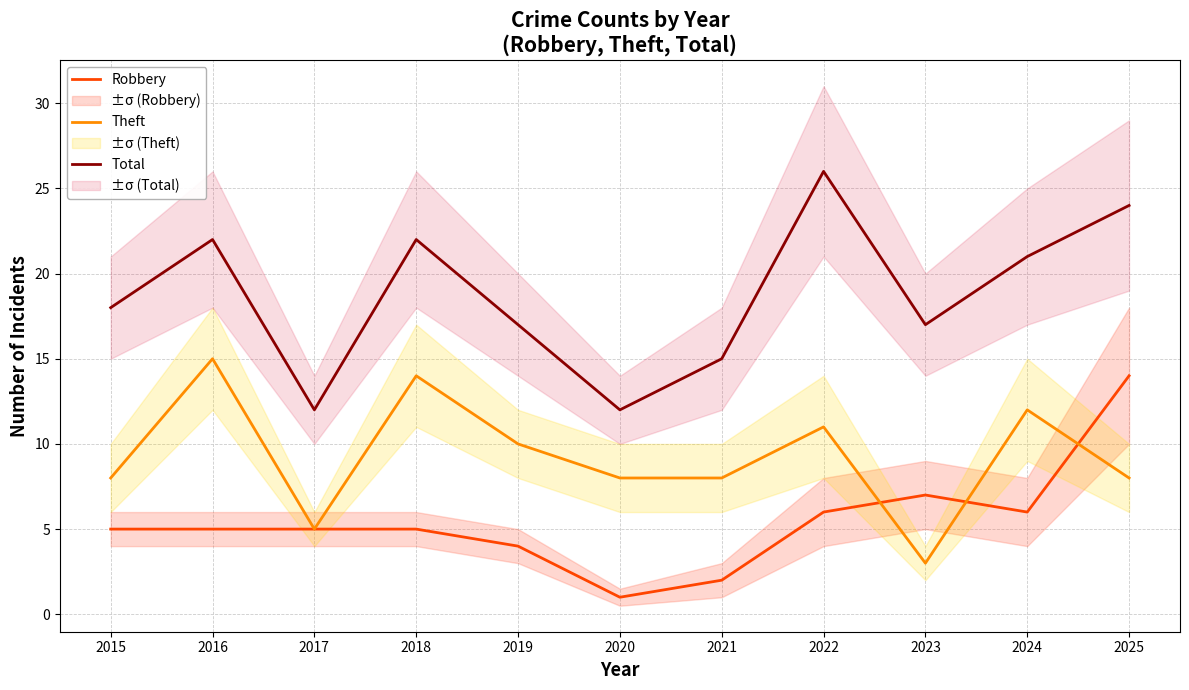

Reading left to right, transcribe all the data shown in this chart.

Robbery: 5	5	5	5	4	1	2	6	7	6	14
Theft: 8	15	5	14	10	8	8	11	3	12	8
Total: 18	22	12	22	17	12	15	26	17	21	24